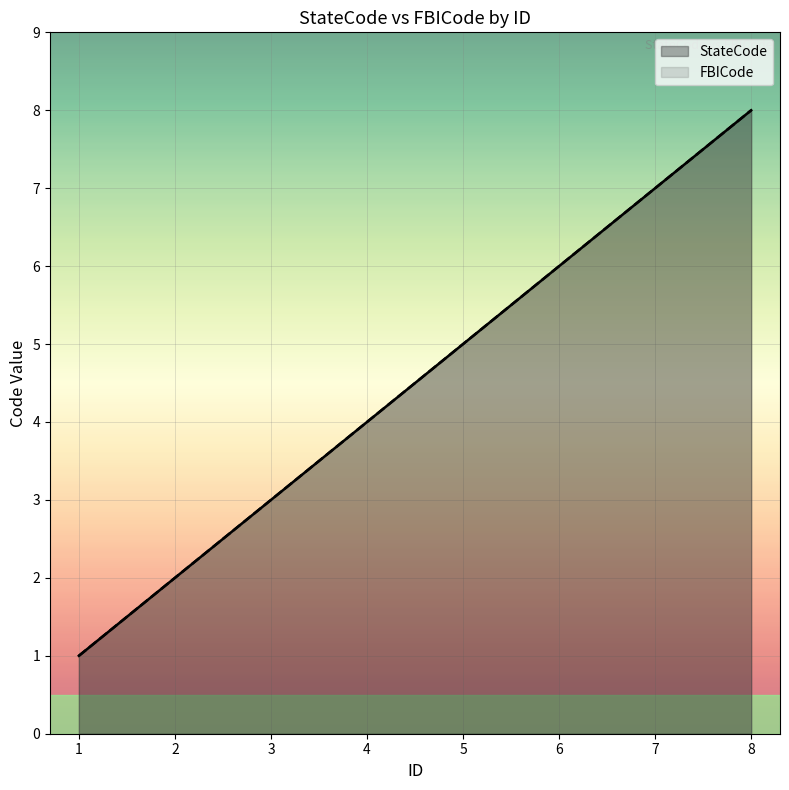

True or false: FBICode has a value of 6 at 6.

True